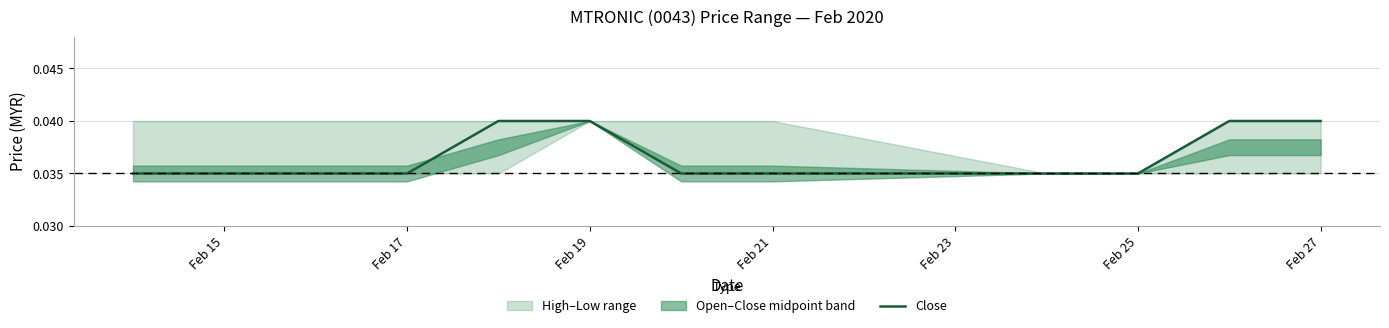

Is this an area chart (filled region under the line)?

No